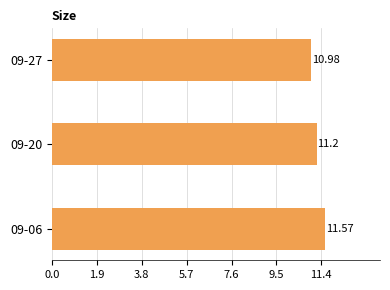

Rank the categories by value from lowest to highest.

09-27, 09-20, 09-06